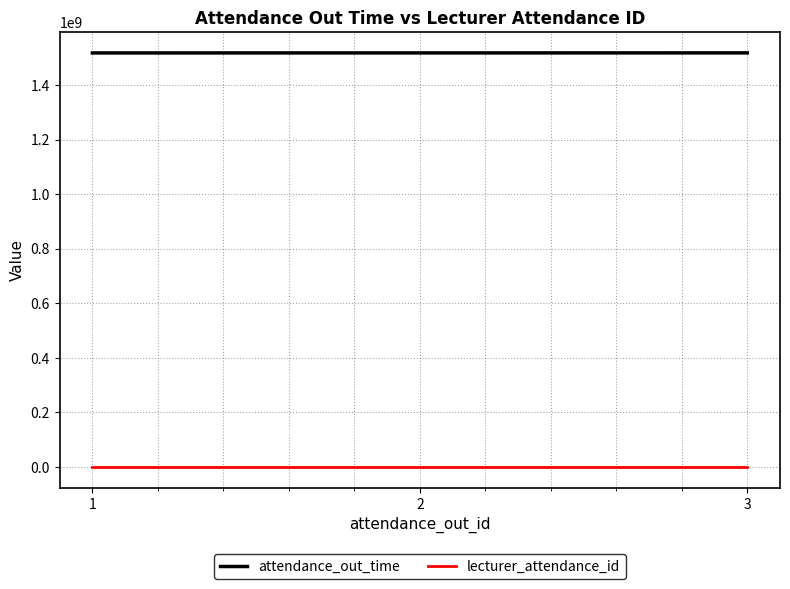

Count the number of data series in this chart.

2